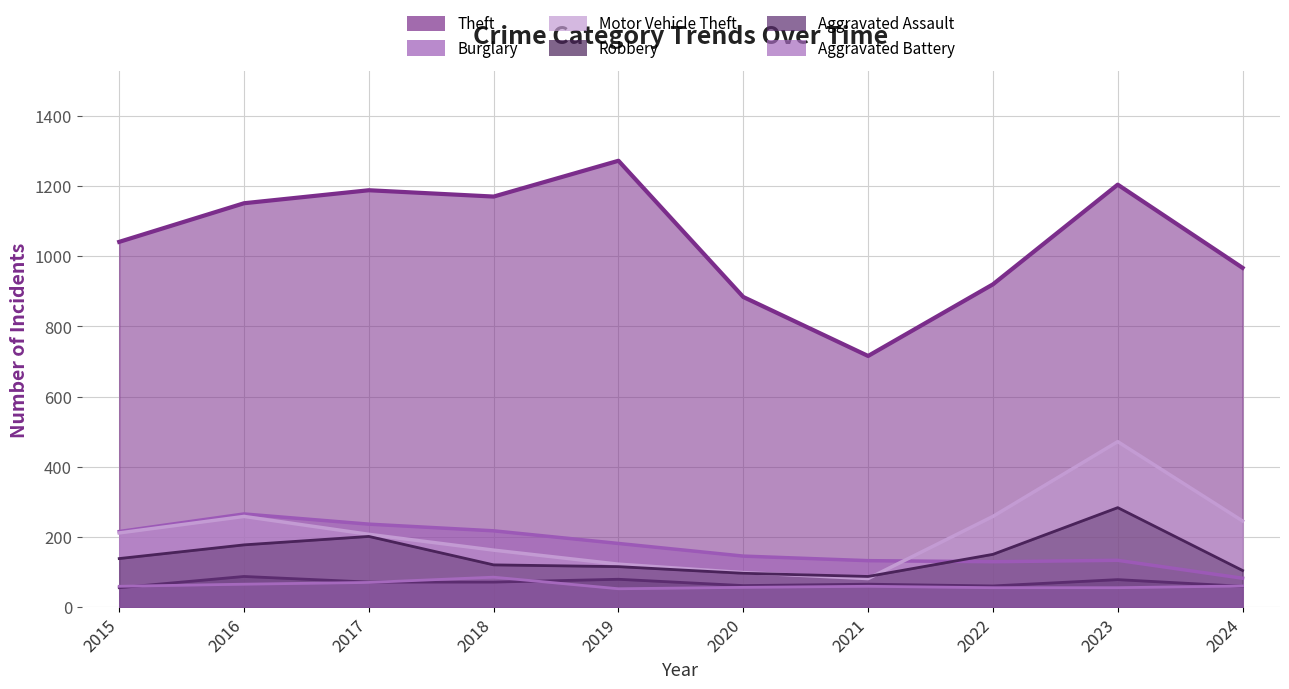

At which category does Theft reach its first local peak?

2017